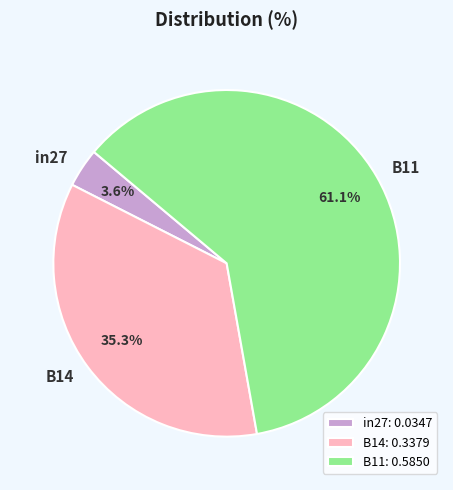

Rank the categories by value from lowest to highest.

in27, B14, B11